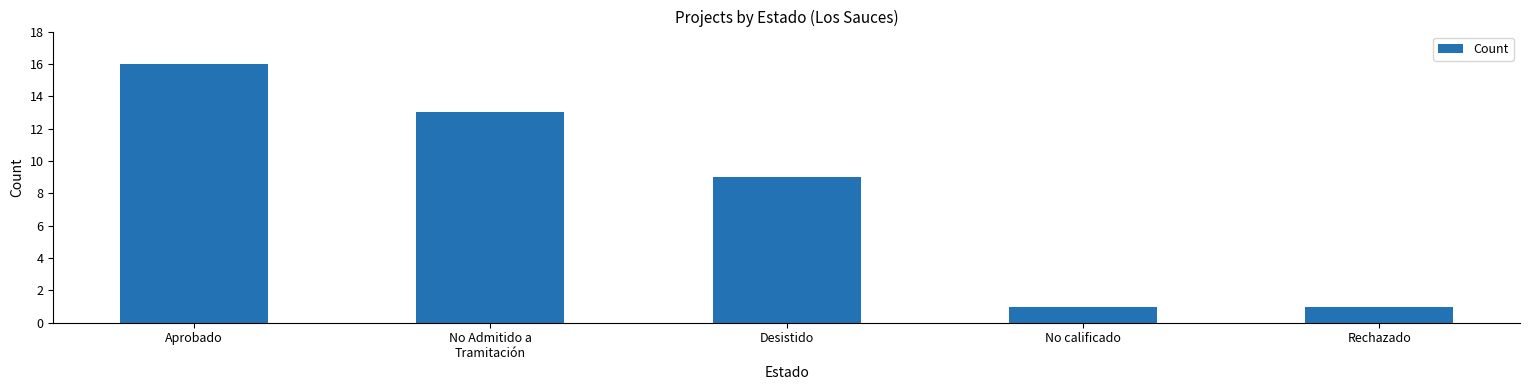

Is it true that the value at Desistido is 14?

False